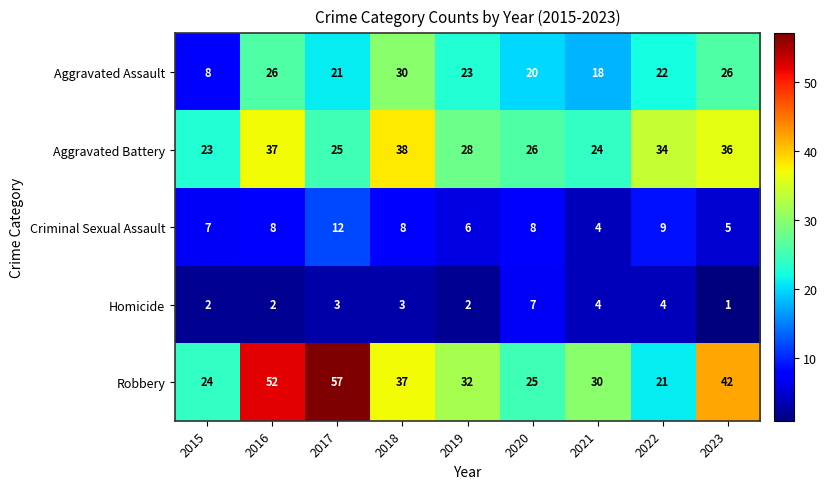

How many Criminal Sexual Assault values are between 6 and 8?

5